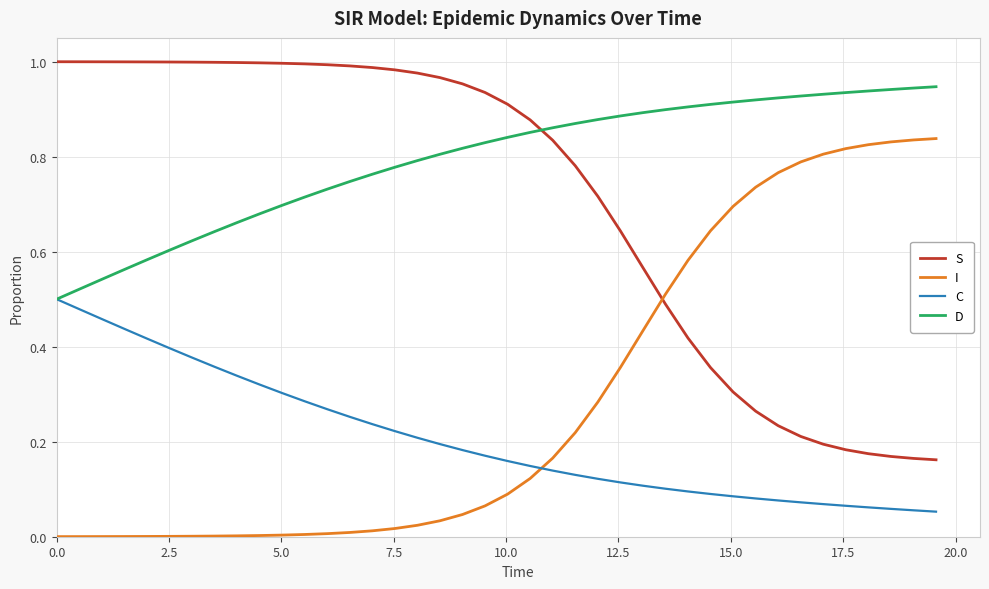

List the series in order of their peak value, highest first.

S, D, I, C